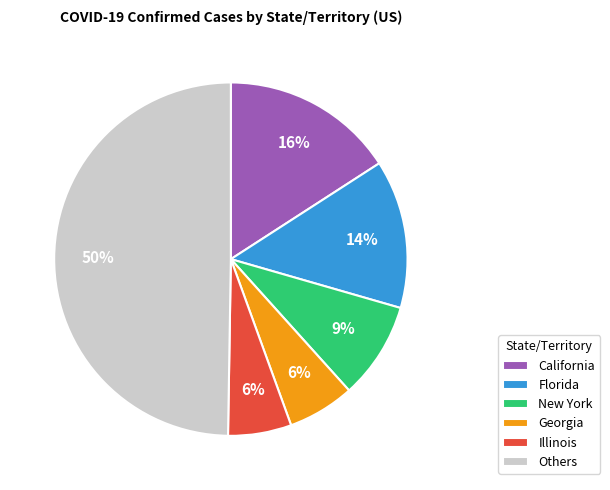

Is it true that Illinois is 20% of the pie?

False